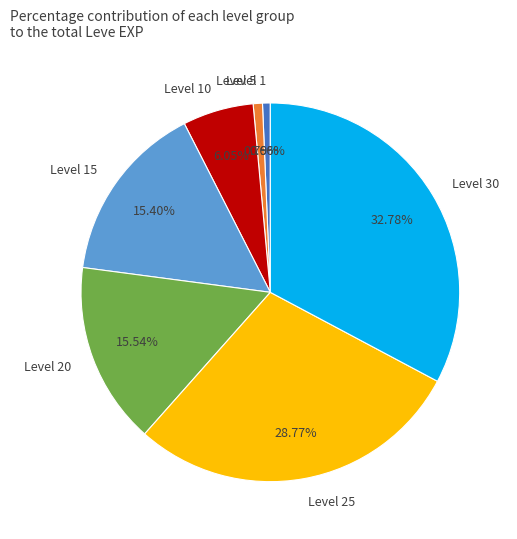

Do Level 25 and Level 20 together represent more than half of the pie?

No